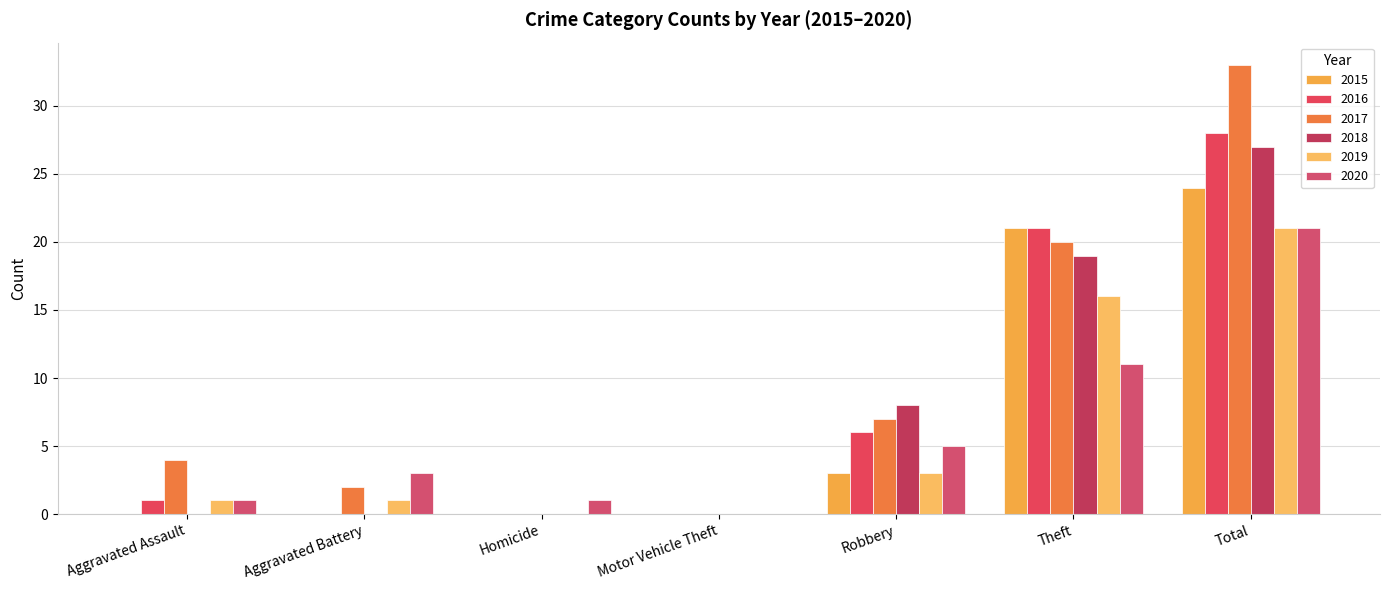

What is the total value across all series at Theft?

108